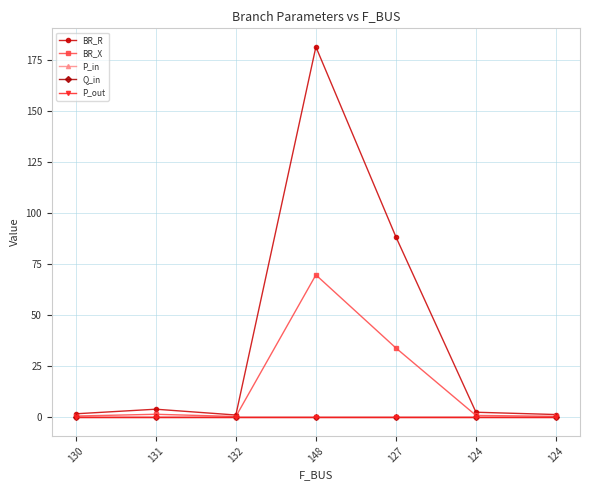

What are all the series names shown in the legend?

BR_R, BR_X, P_in, Q_in, P_out